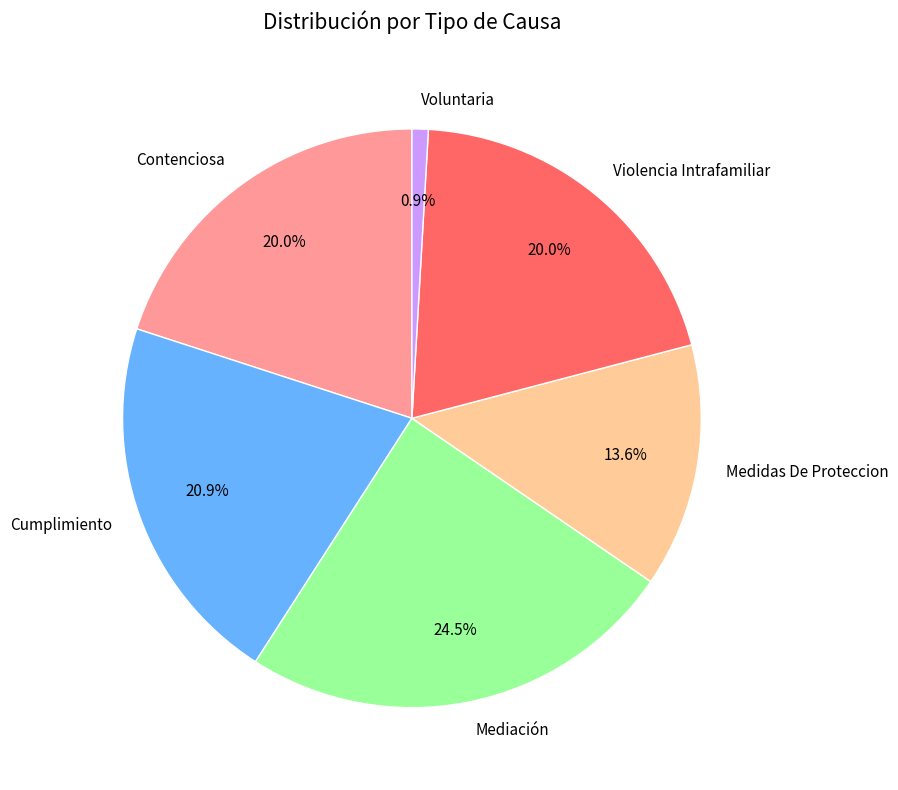

How many slices are in this pie chart?

6